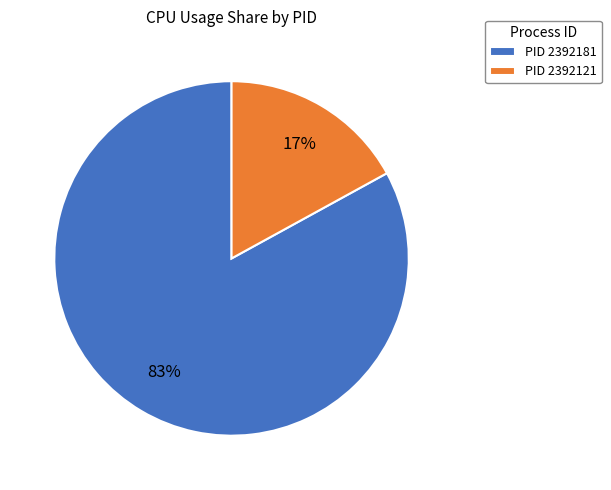

Is it true that PID 2392181 is 83% of the pie?

True